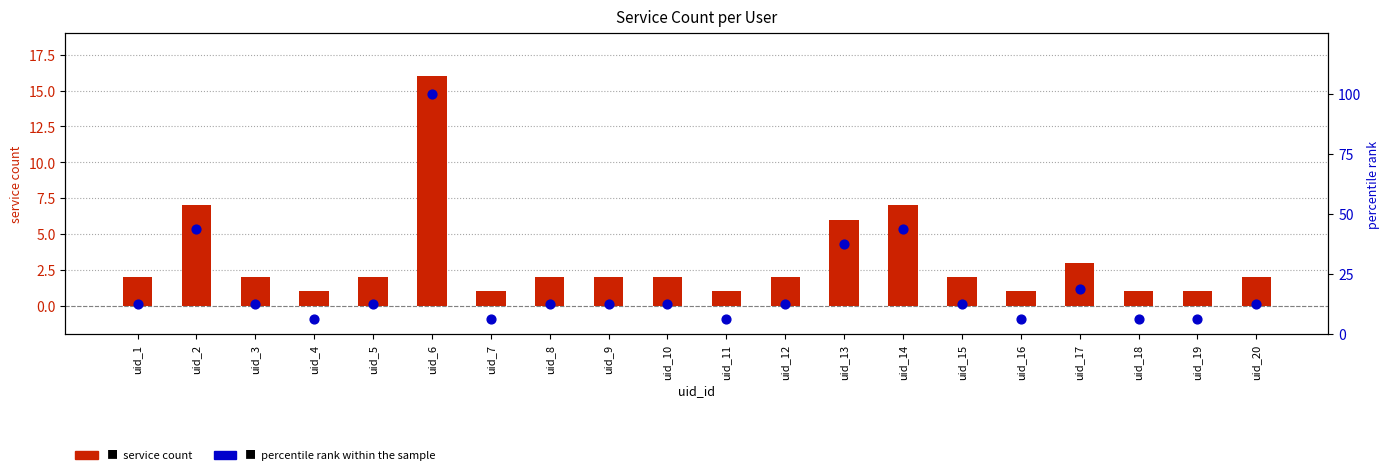

Which series contains the lowest Y value?

service count